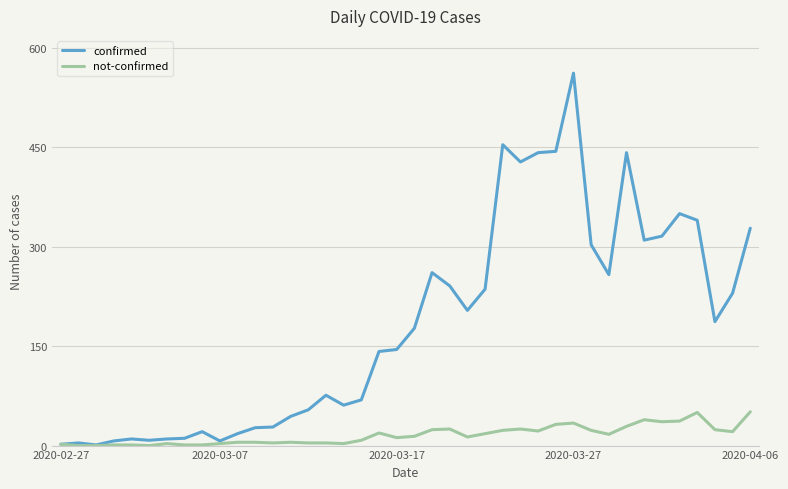

What is the maximum value shown in the chart?

562